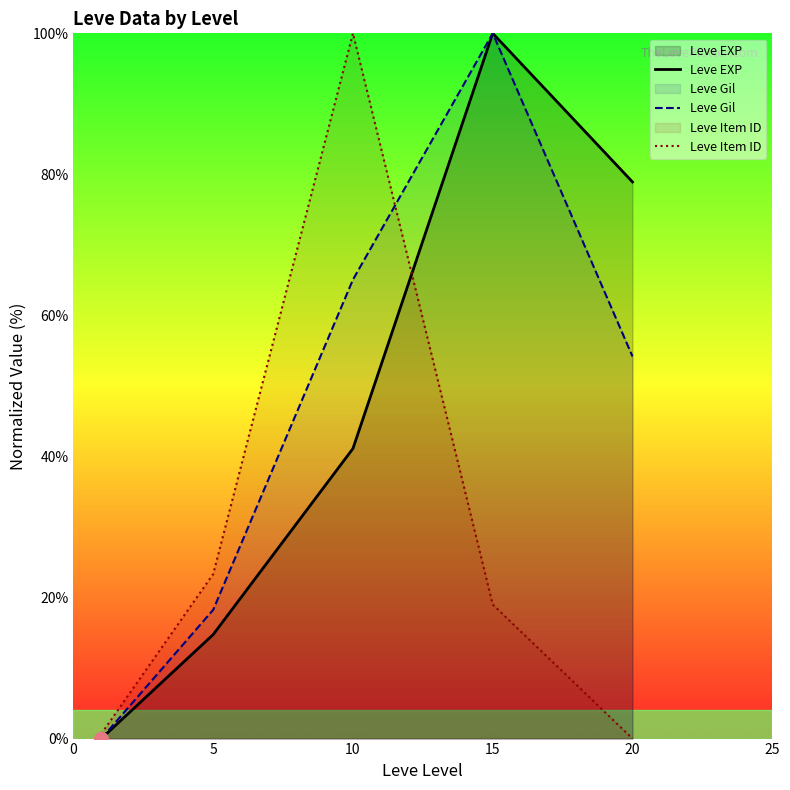

The Leve EXP series shows 109.0 at 20. True or false?

False